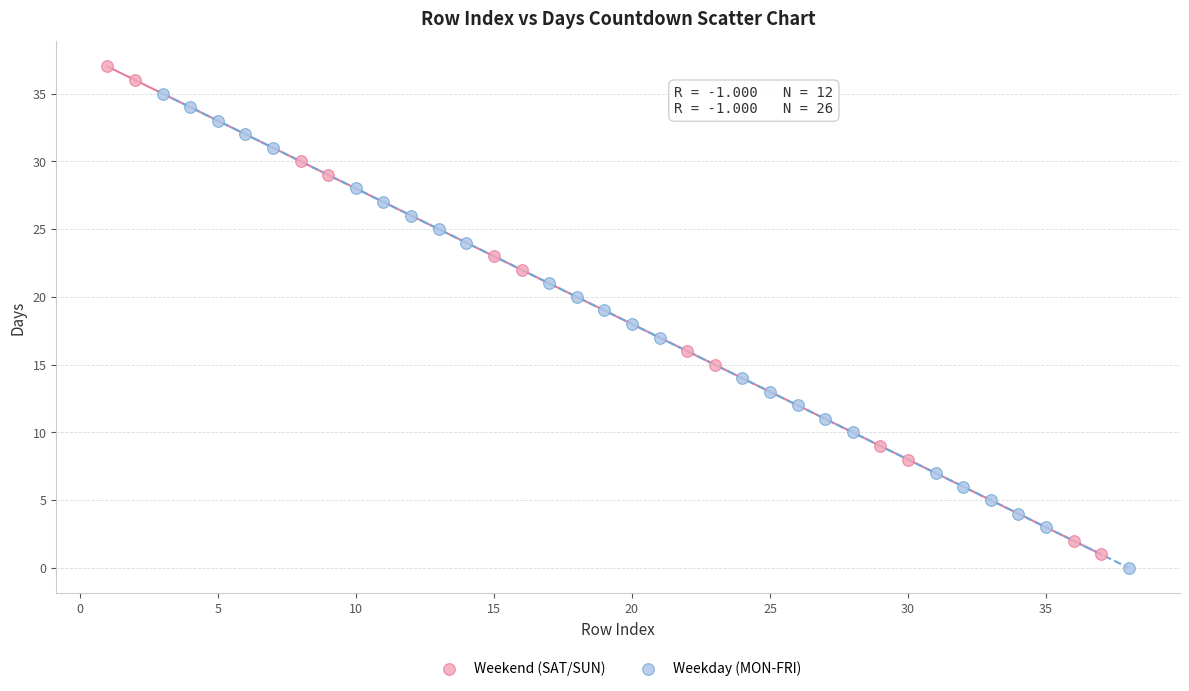

Which series has the widest spread of Y values?

Weekend (SAT/SUN)